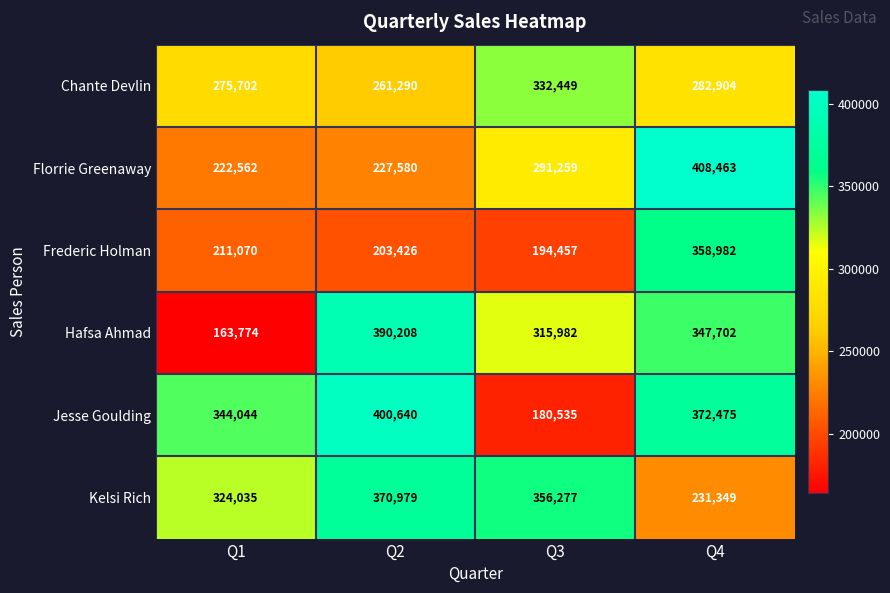

Which series has the widest spread of values?

Hafsa Ahmad